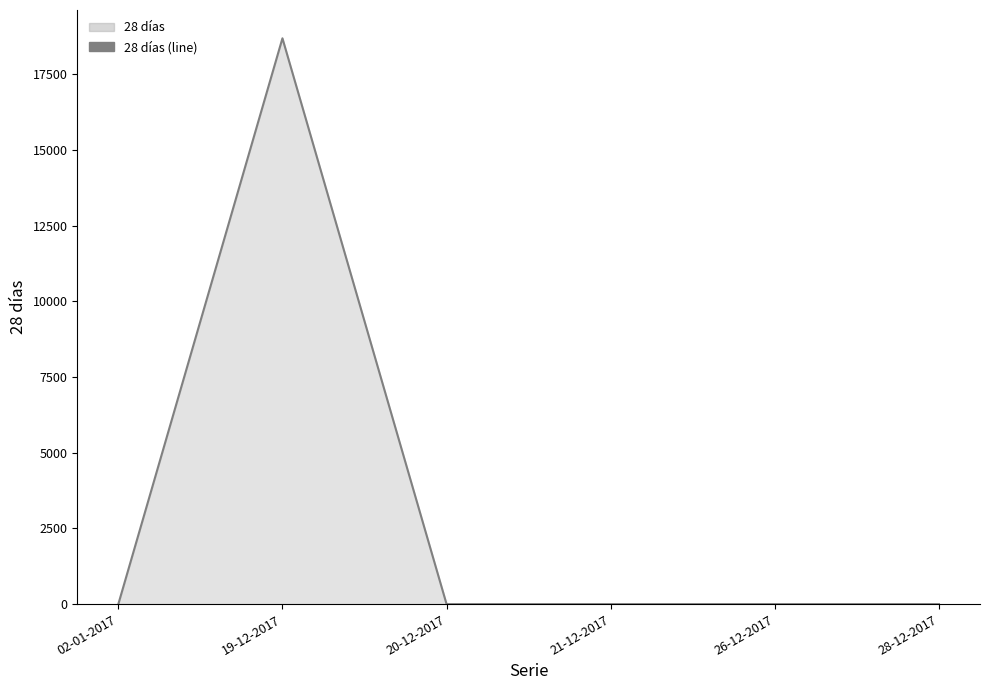

How many positive values are there?

1